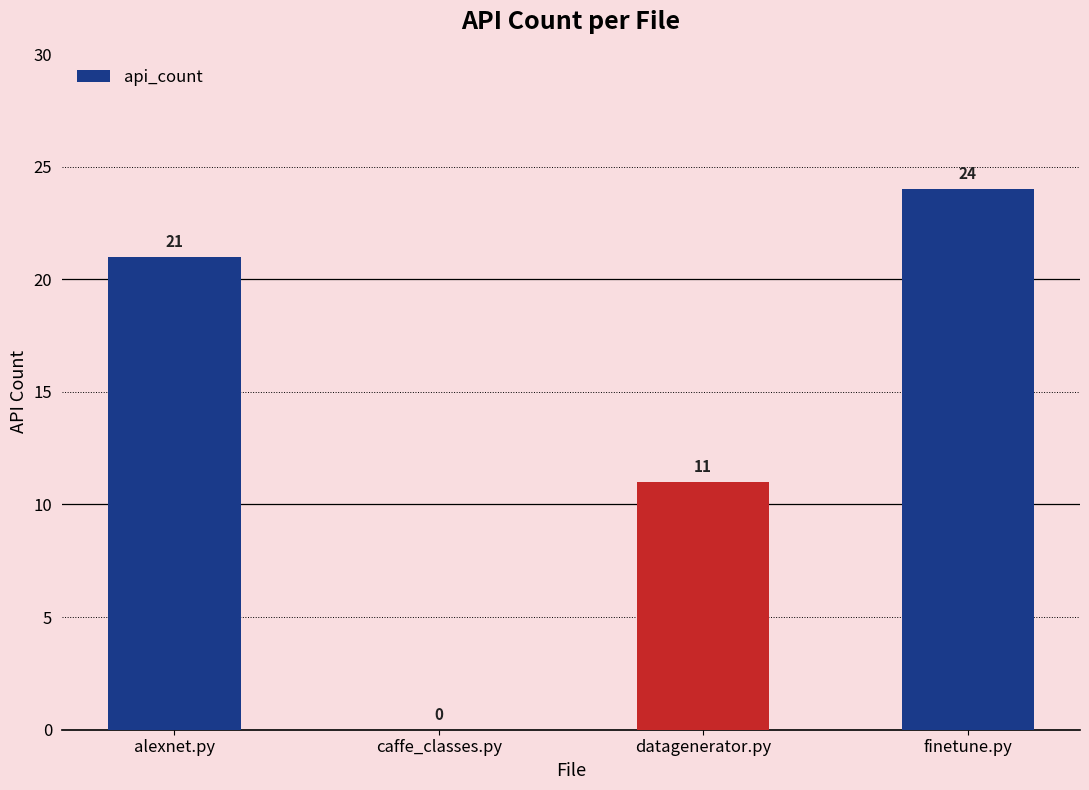

Count the number of data series in this chart.

1